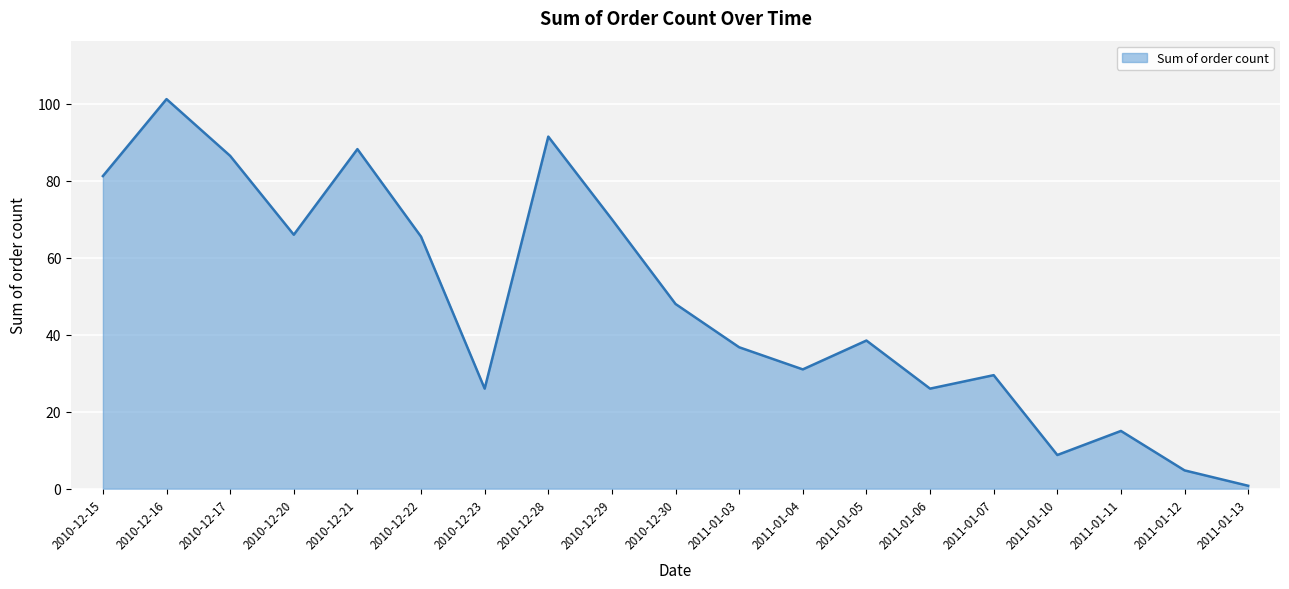

Which label corresponds to the smallest value in the chart?

2011-01-13